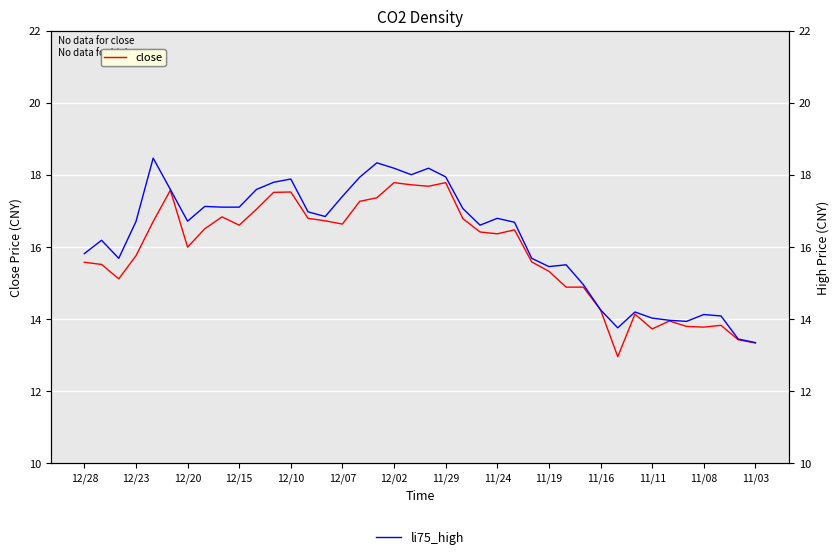

True or false: close and high cross at least once.

False